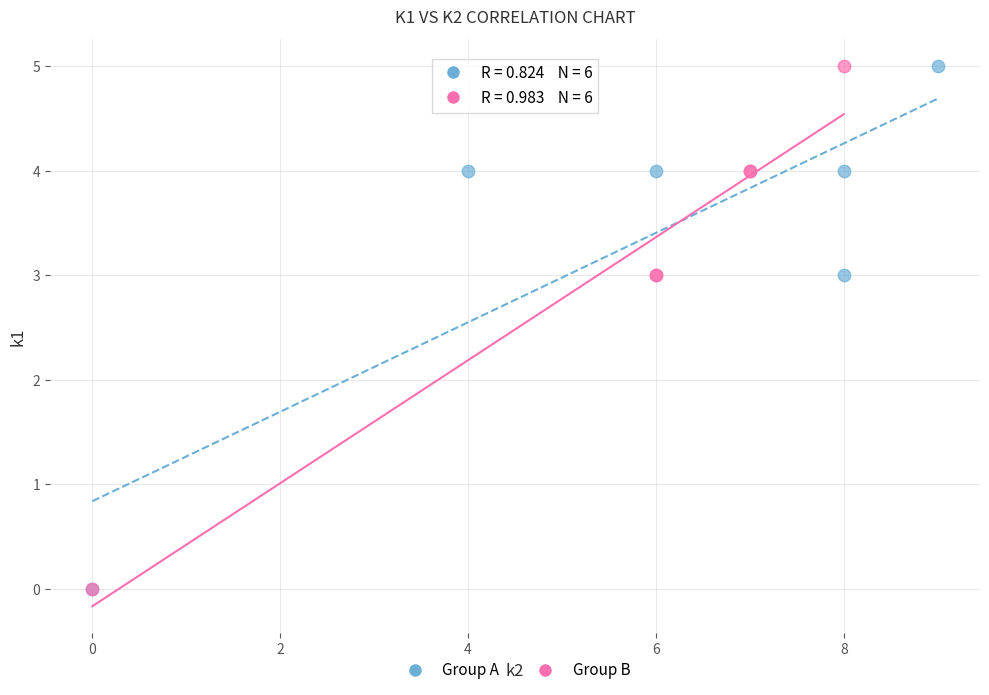

What are all the series names shown in the legend?

Group A, Group B